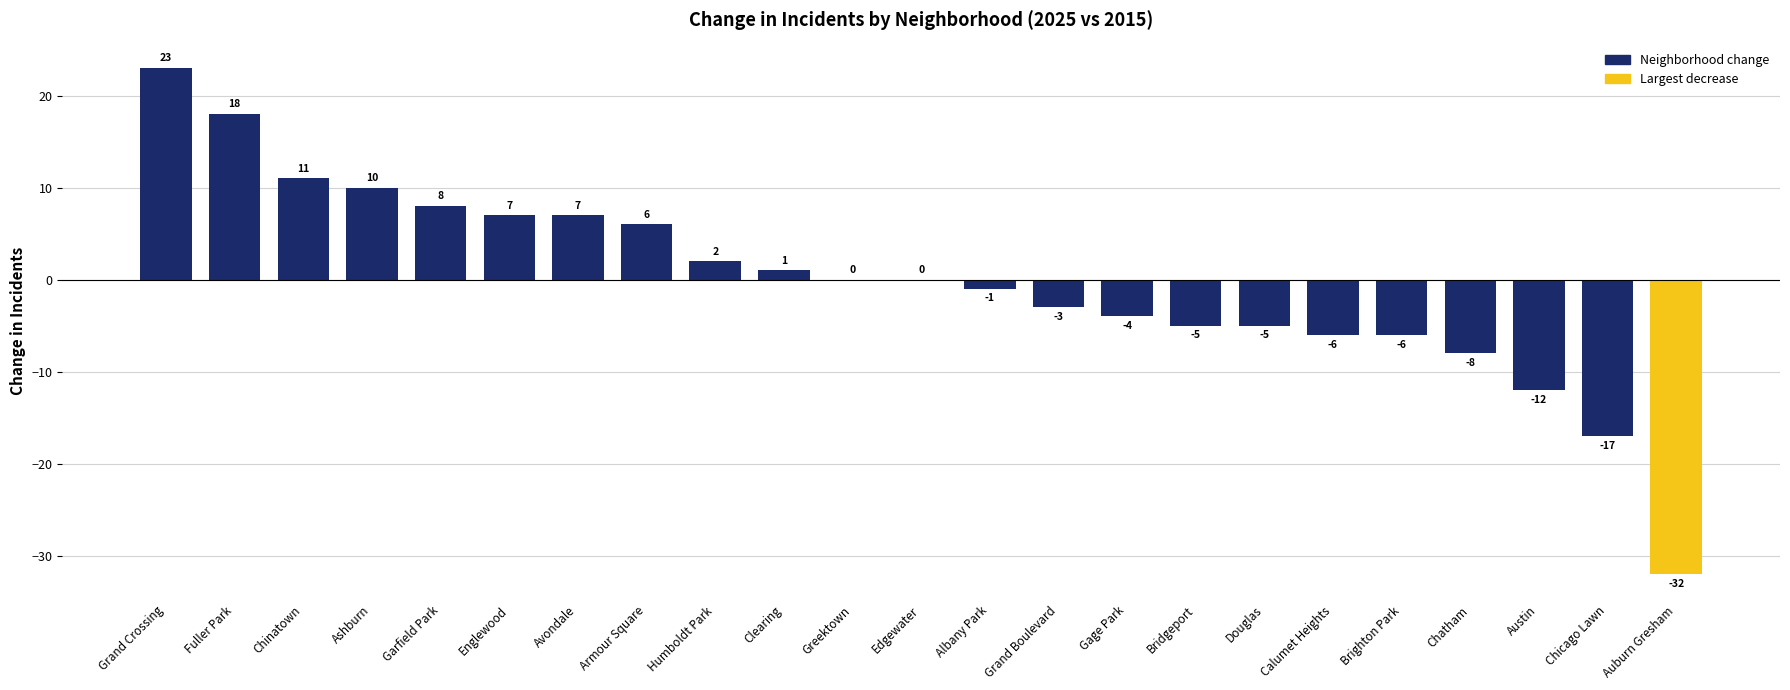

Count the number of data series in this chart.

1